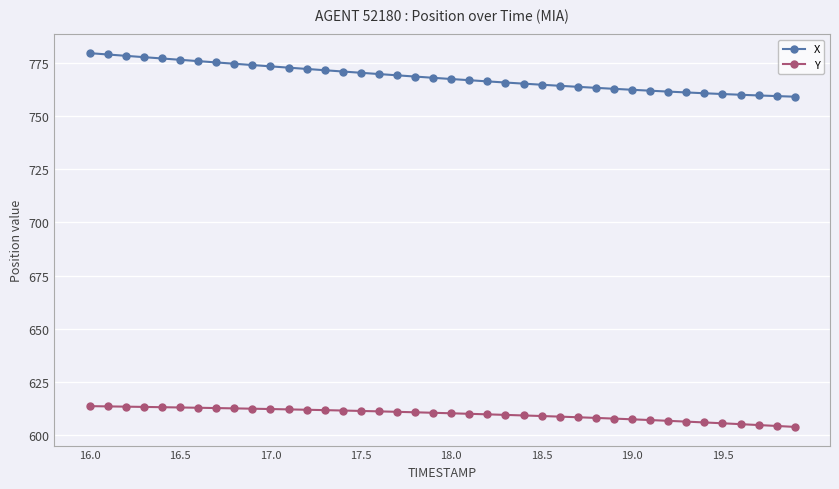

What is the average value of the X series?

768.2